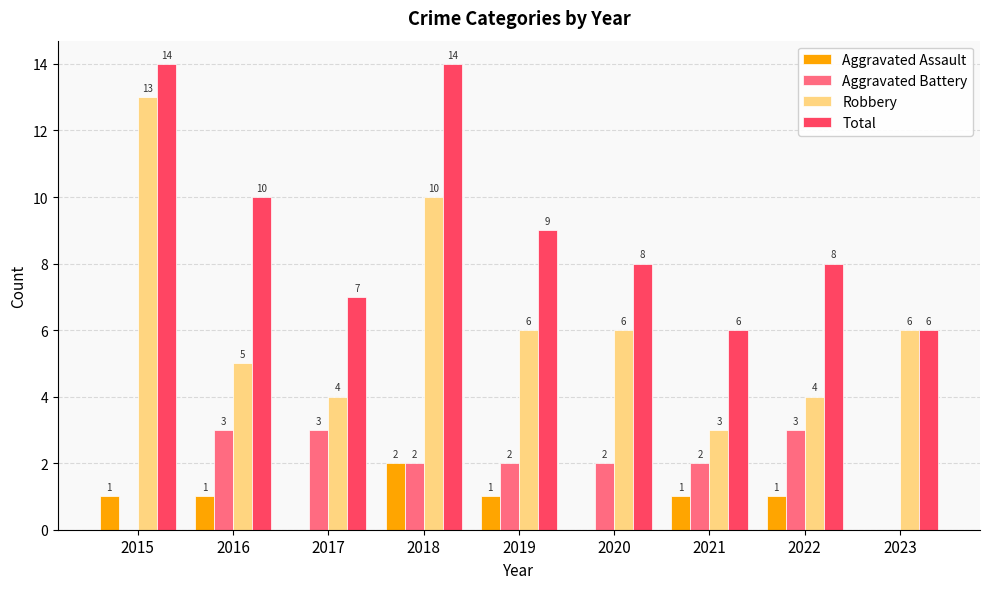

What is the sum of the Total values at 2019 and 2023?

15